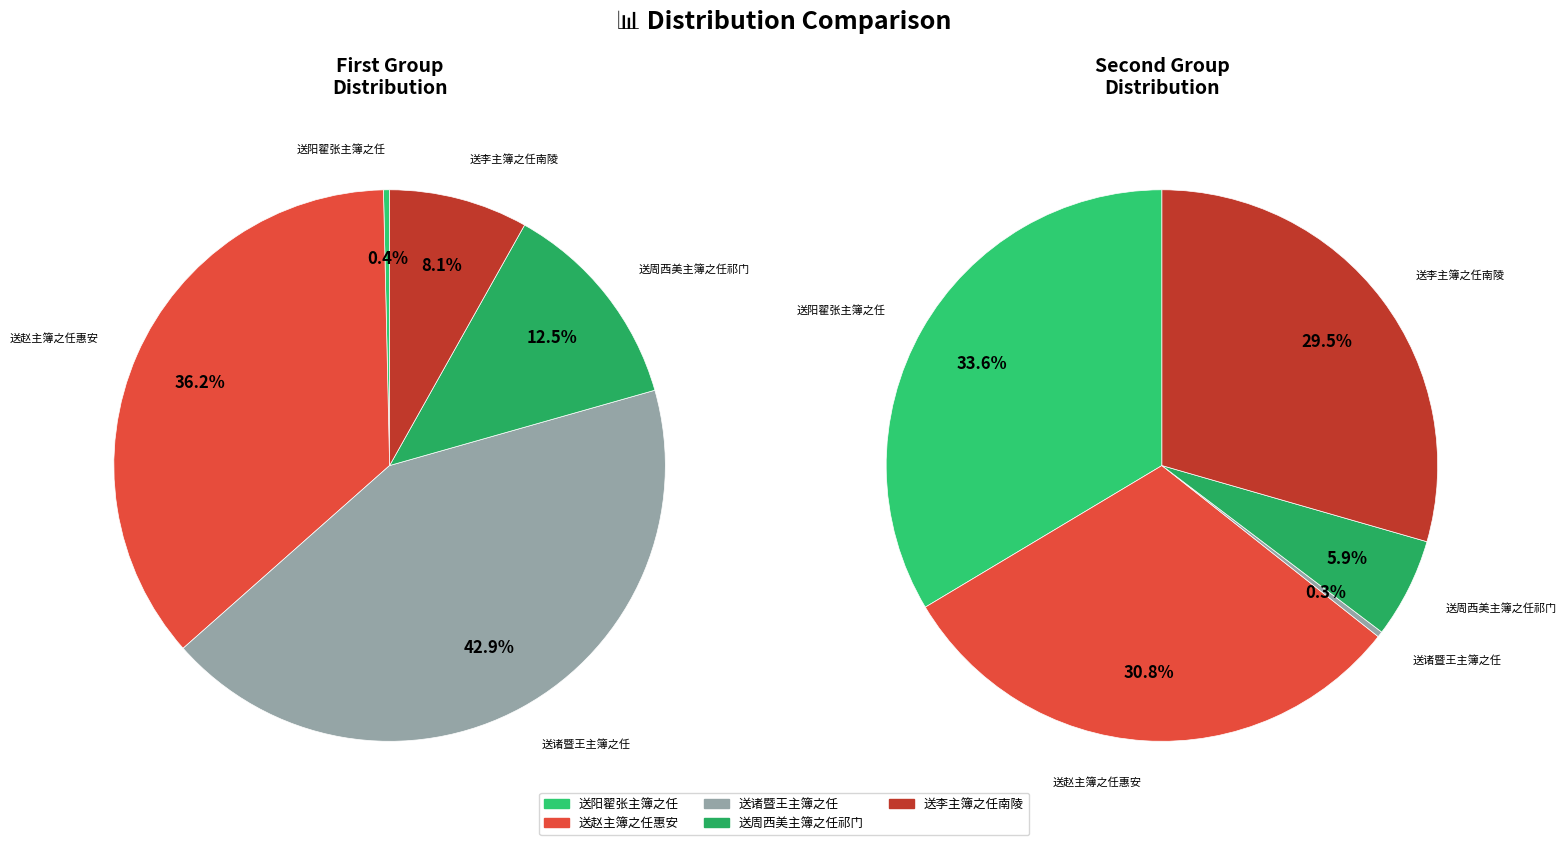

To the nearest percent, what percentage of the pie is 送周西美主簿之任祁门?

12%